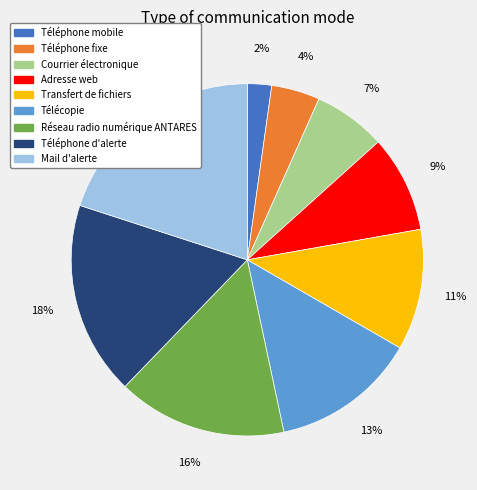

Is the sum of Mail d'alerte and Transfert de fichiers greater than half?

No